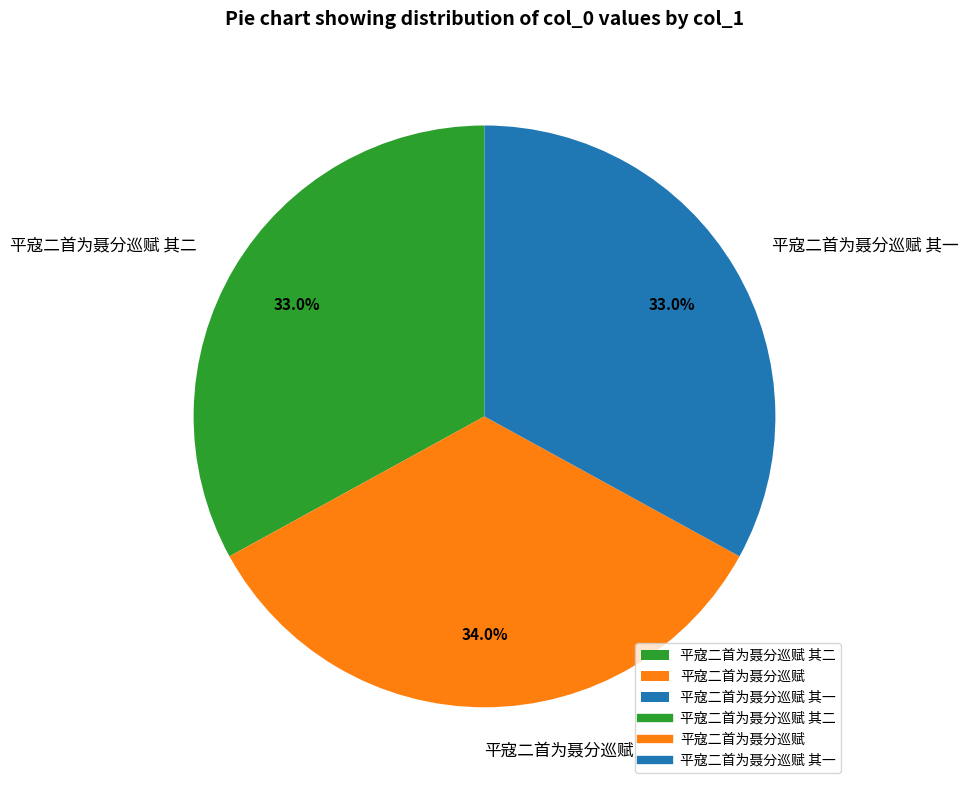

Combined, what portion of the pie is 平寇二首为聂分巡赋 其一 and 平寇二首为聂分巡赋 其二?

66.0%